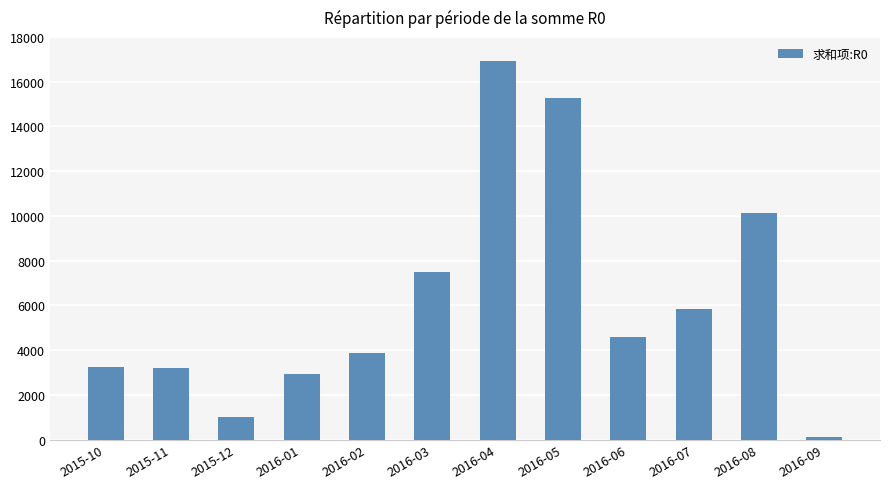

Where is the data nearest to the value 8518?

2016-03